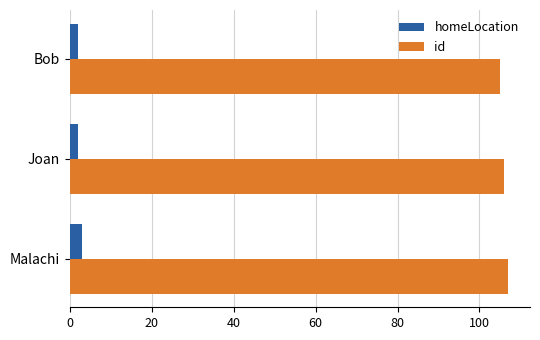

Is the value of id at Joan greater than the value of homeLocation at Bob?

Yes